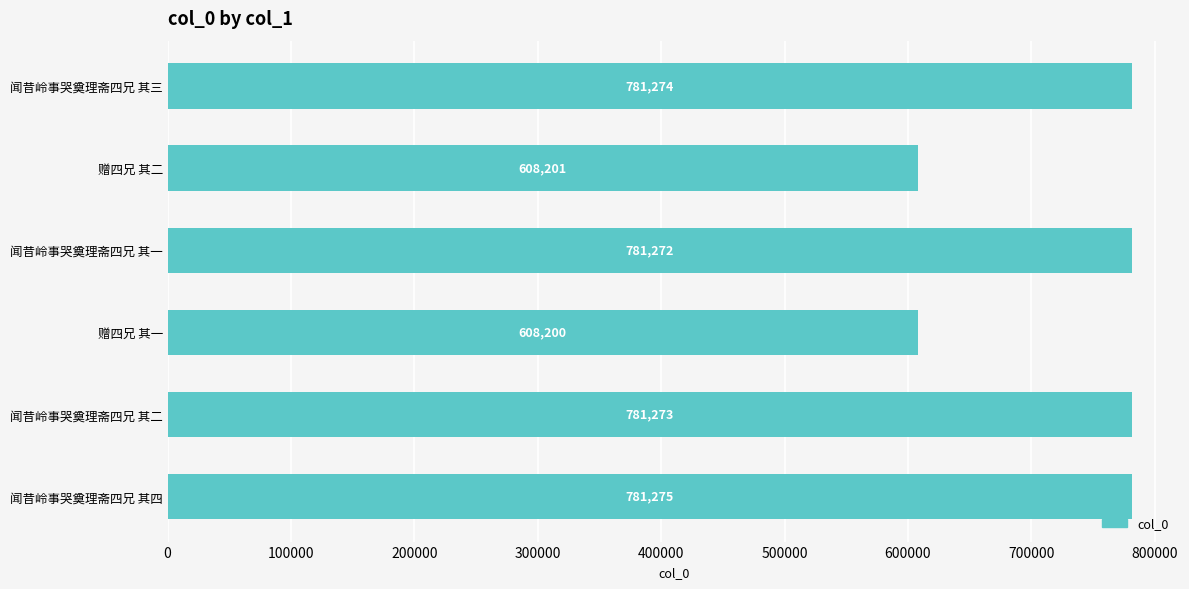

Approximately how many times larger is the value at 赠四兄 其二 compared to 闻昔岭事哭奠理斋四兄 其一?

0.8